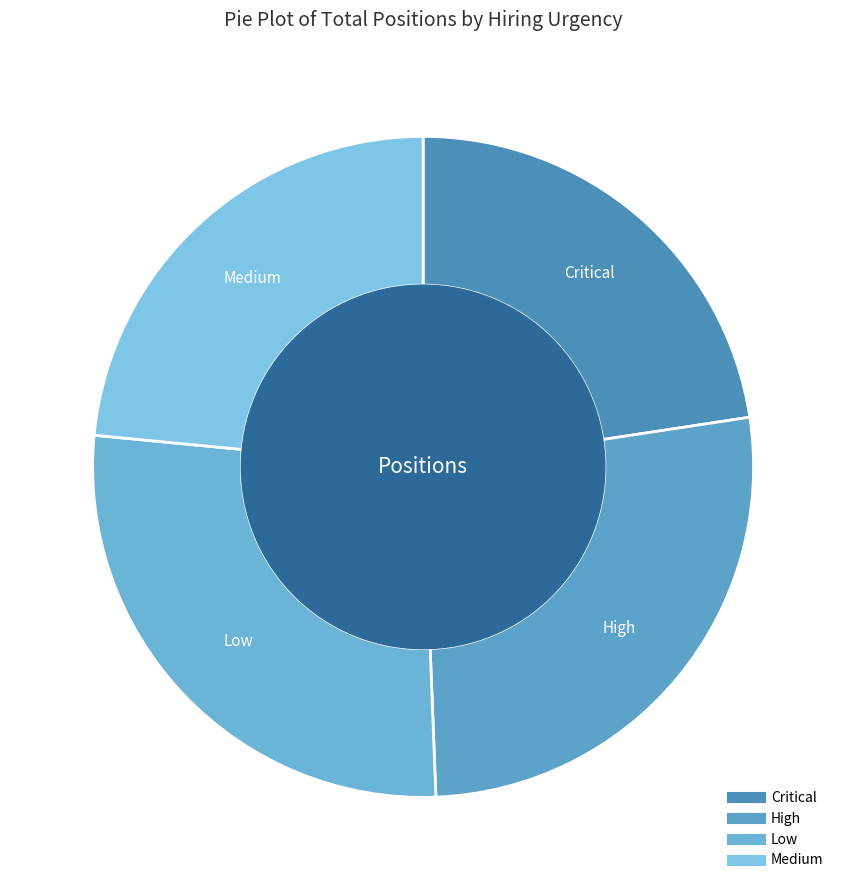

What is the ratio of the value at Critical to the value at Low?

0.8